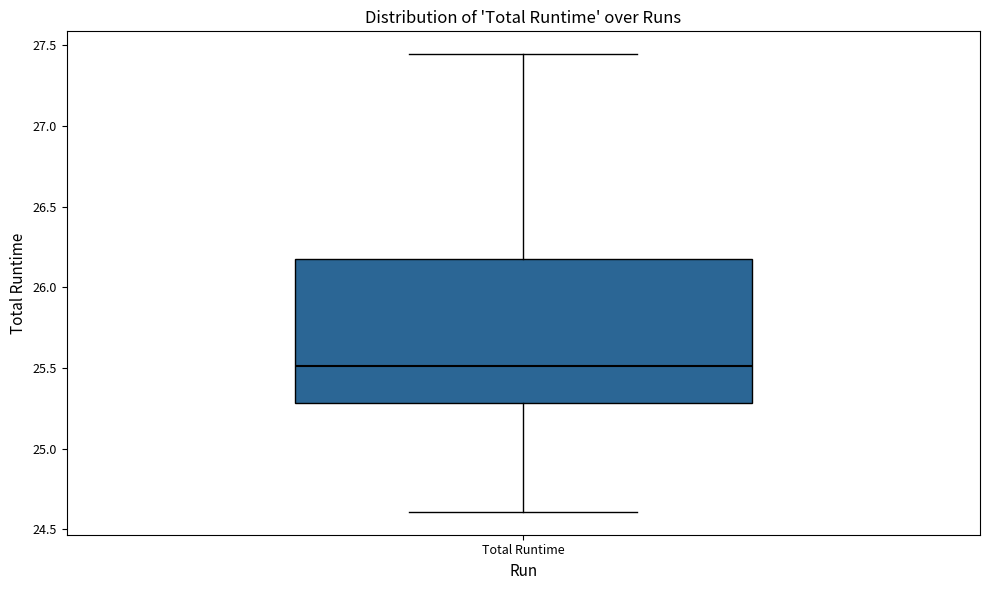

Transcribe this box plot: give where the median line is, the range the box spans, and where the two whiskers end, as read against the y-axis. The values are not printed on the chart, so give them approximately, as read against the axis.

median 25.50, box 25.30 to 26.15, whiskers 24.60 to 27.45